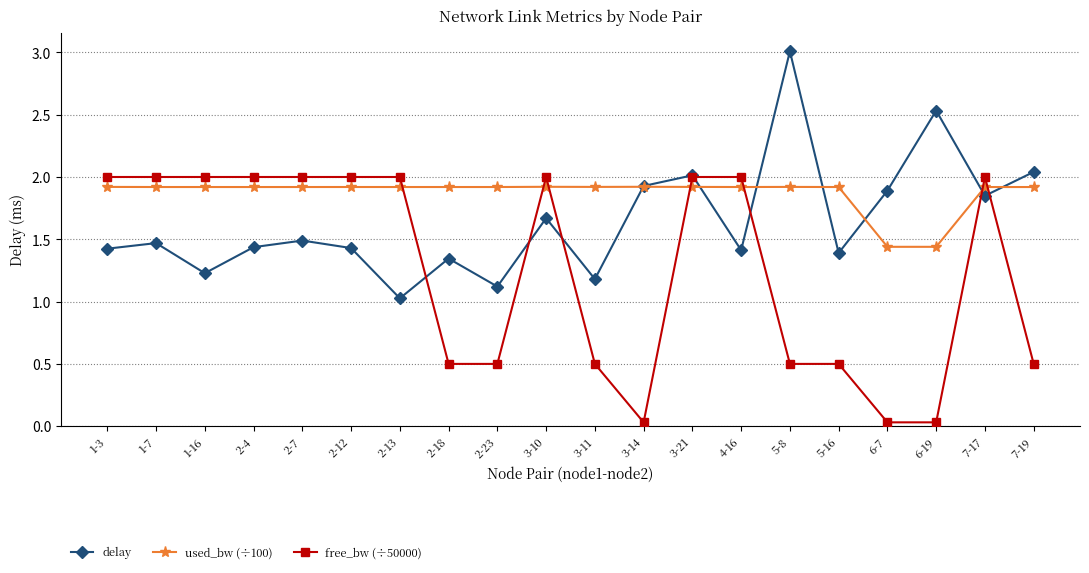

What is the lowest value of the delay series?

1.0